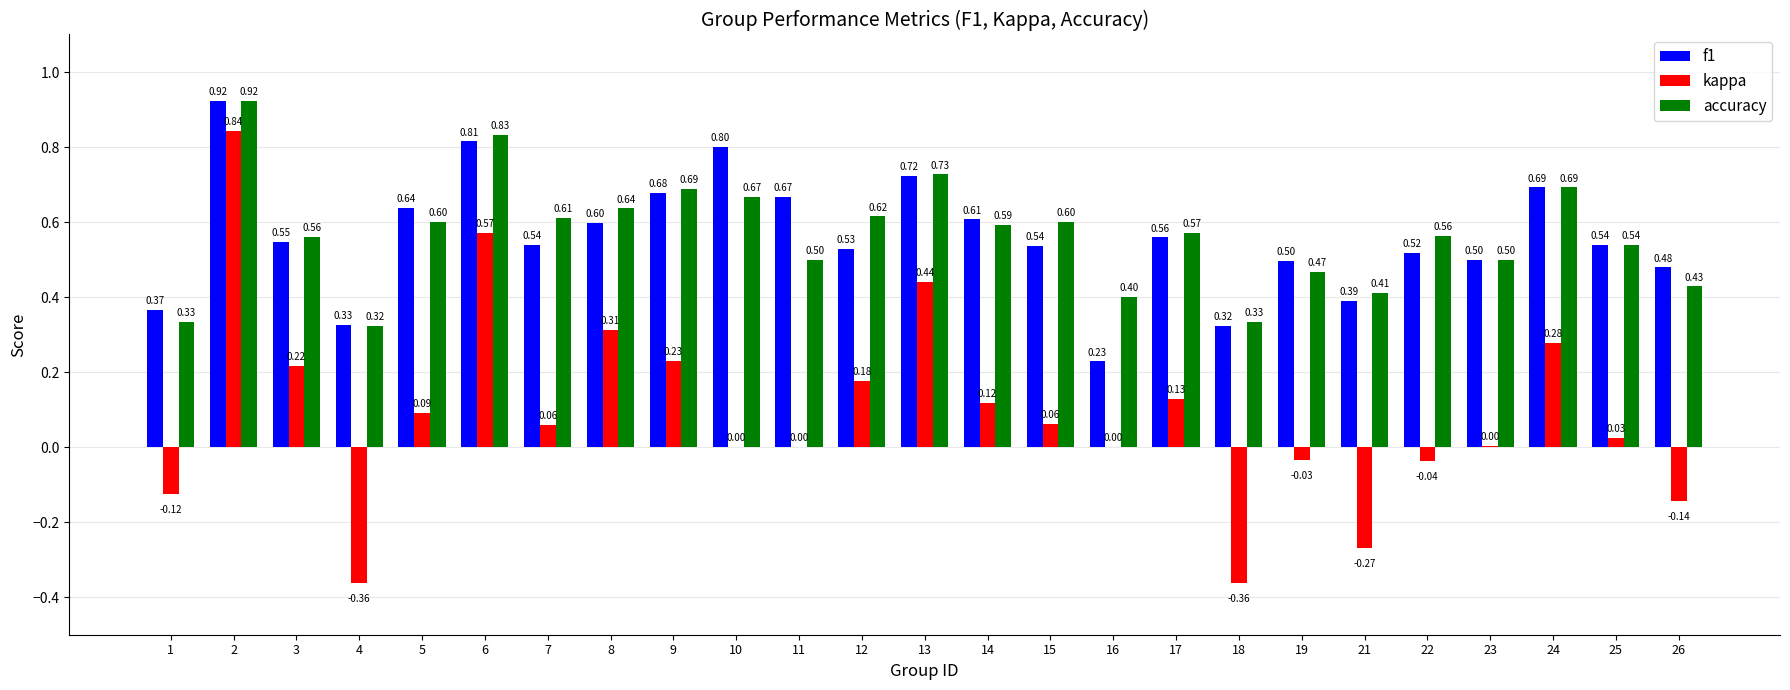

Which series changed the most between 16 and 21?

kappa